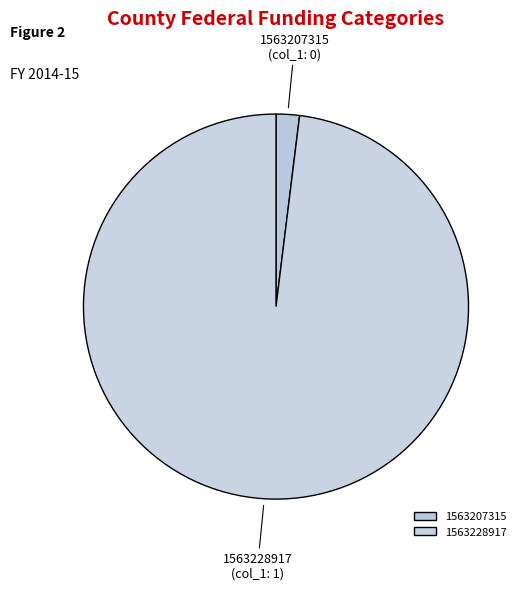

Do 1563207315 and 1563228917 together represent more than half of the pie?

Yes